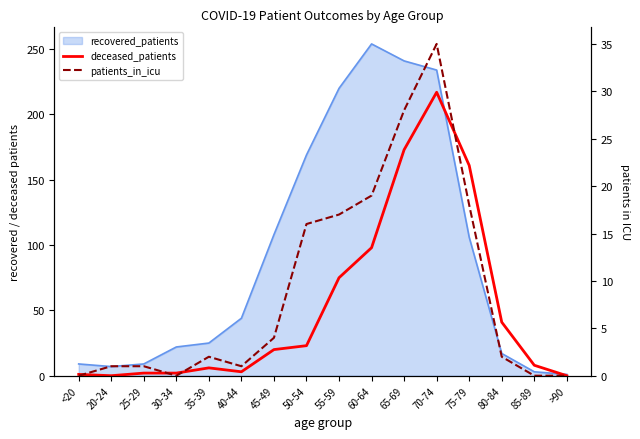

How many times do patients_in_icu and deceased_patients cross each other?

2